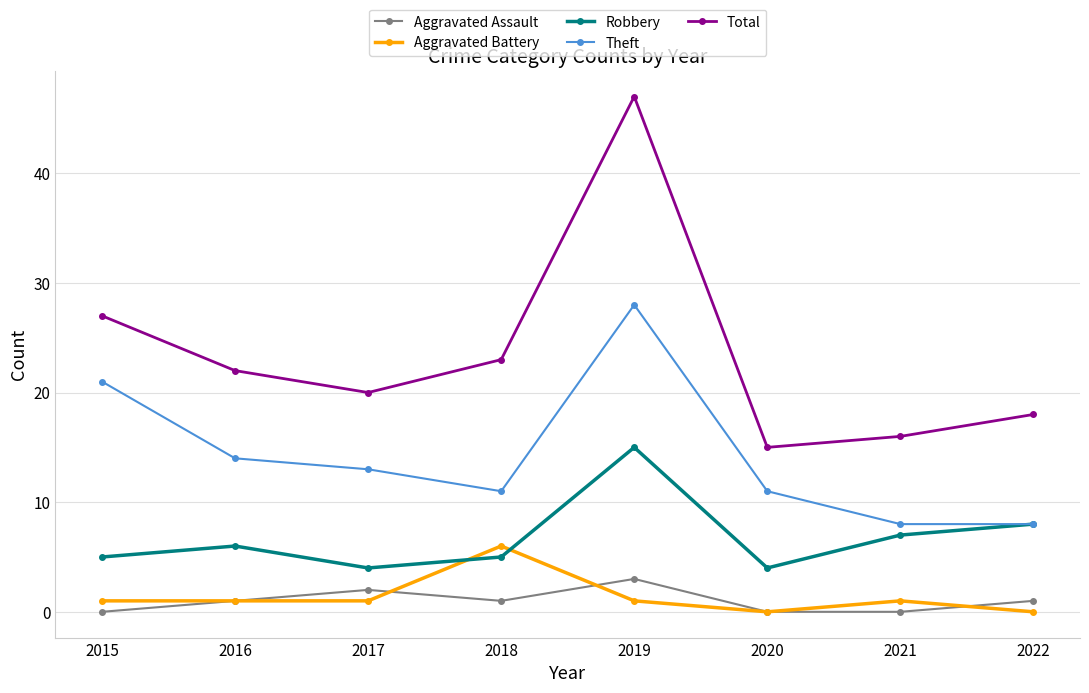

What is the spread (max minus min) of values at 2021?

16